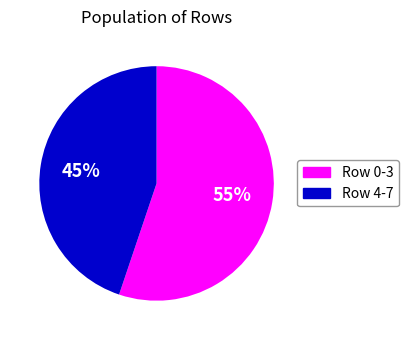

Is there a majority slice in this chart?

Yes